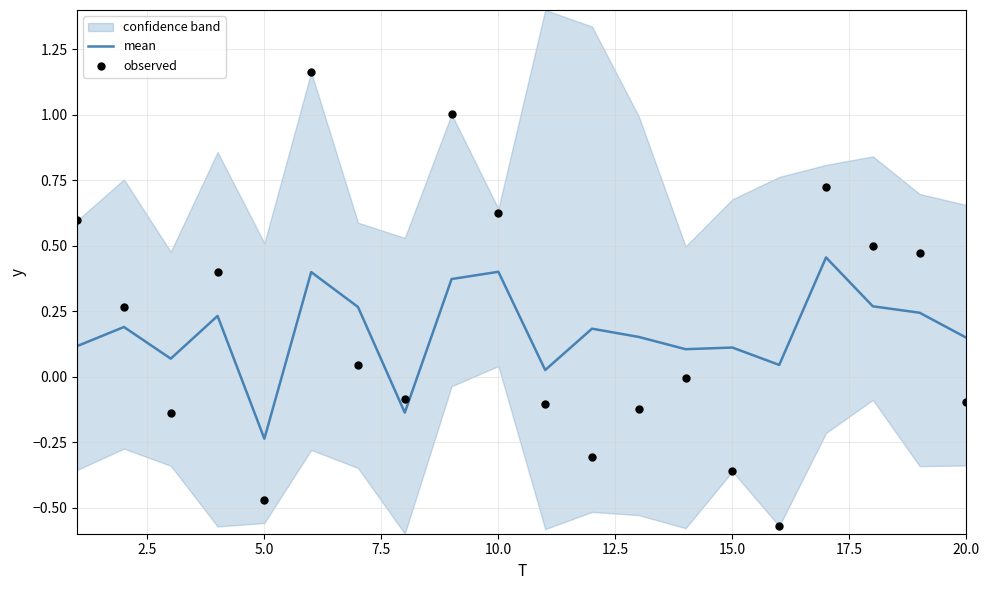

Which series has the largest total across all categories?

observed